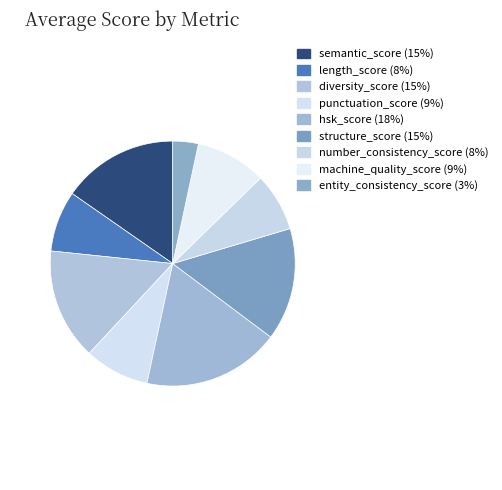

What percentage is the length_score slice, to the nearest percent?

8%